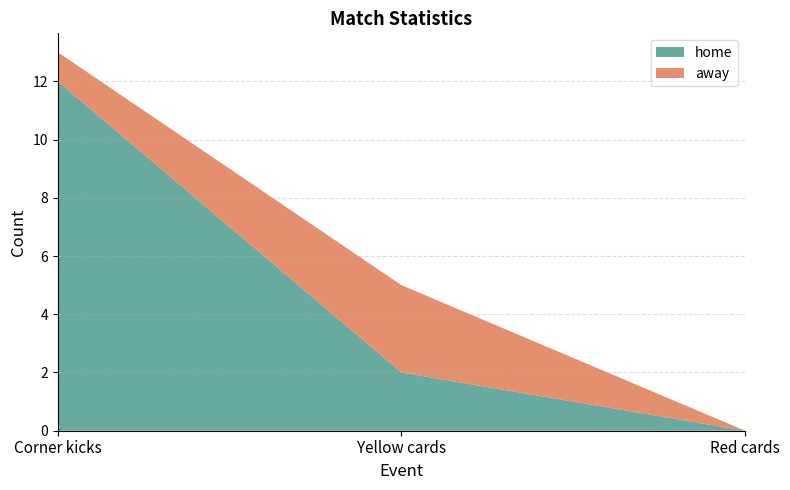

Reading left to right, extract all data points from this chart.

home: Corner kicks=12	Yellow cards=2	Red cards=0
away: Corner kicks=1	Yellow cards=3	Red cards=0